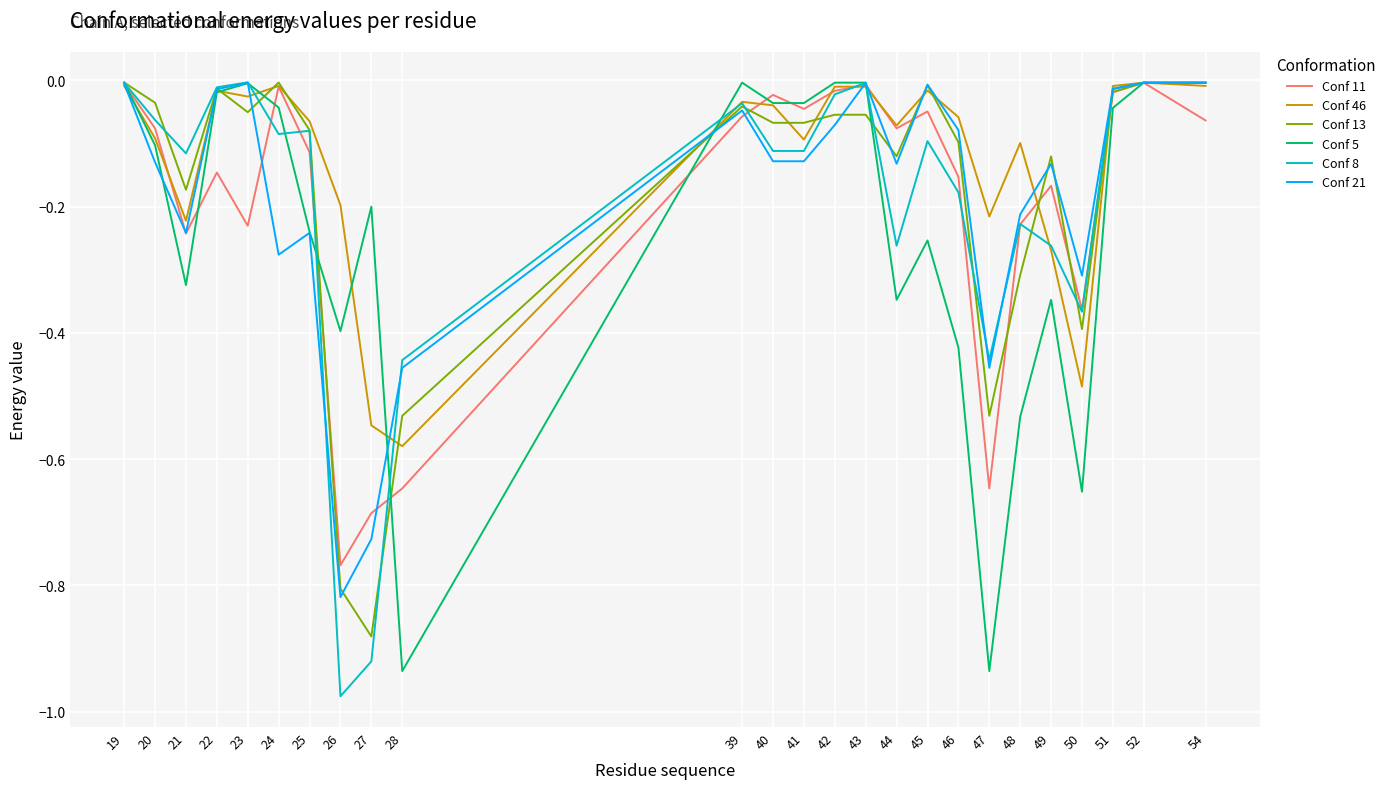

Which label corresponds to the smallest value in the chart?

26